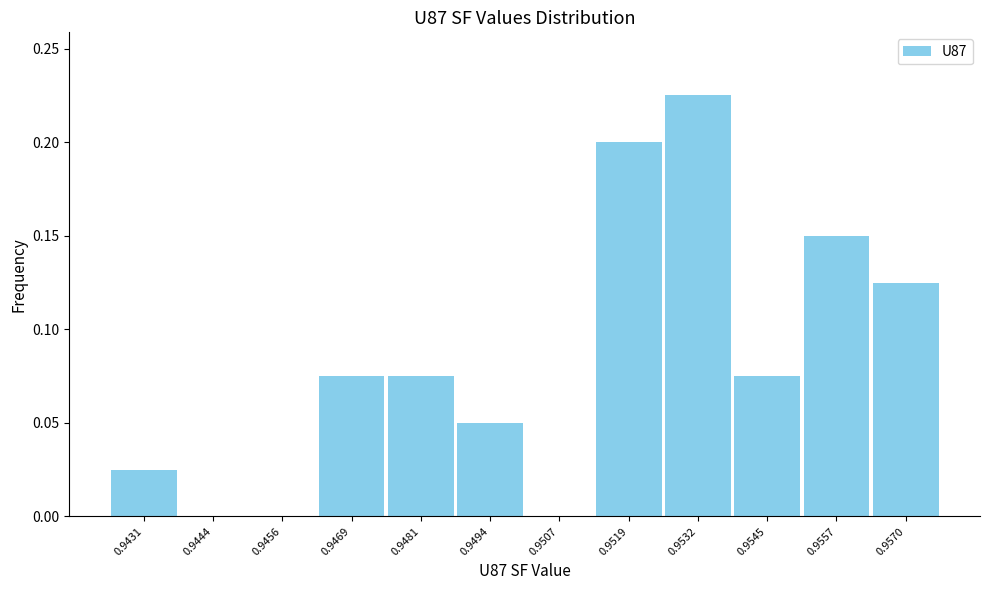

What is the sum of the values at 0.9532 and 0.9469?

0.3